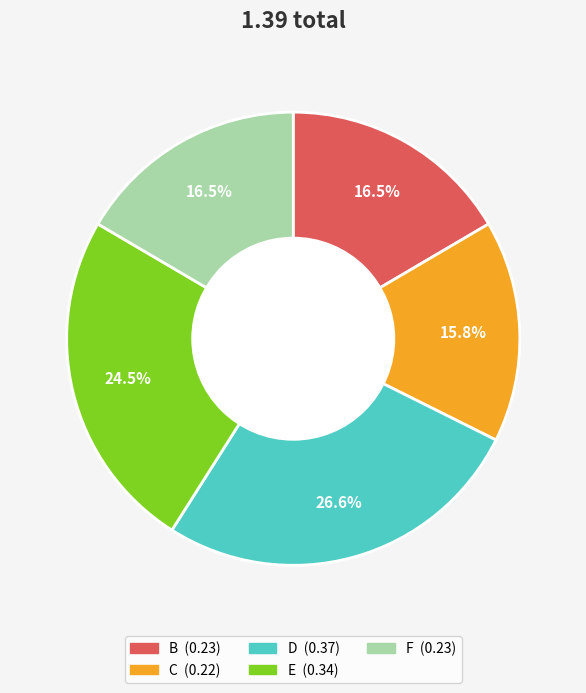

The D slice represents 27% of the pie. True or false?

True